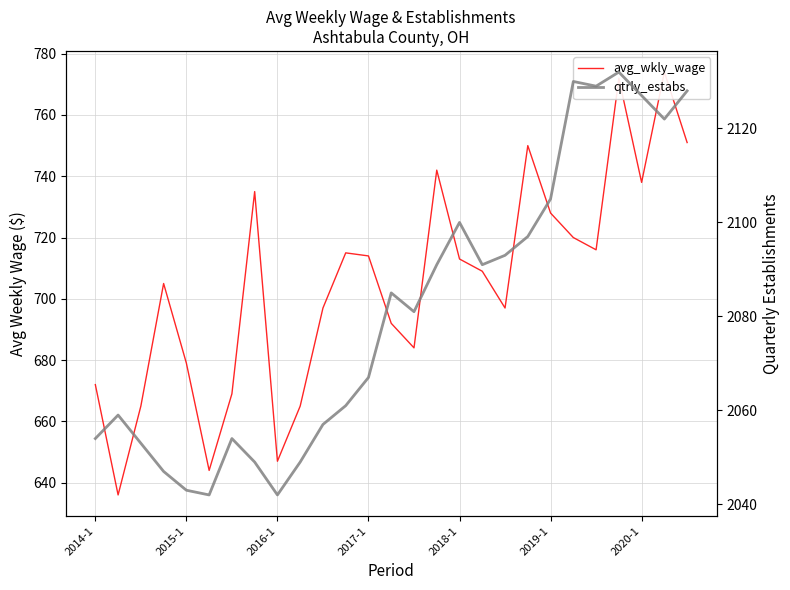

At which category is the sum across all series the highest?

23